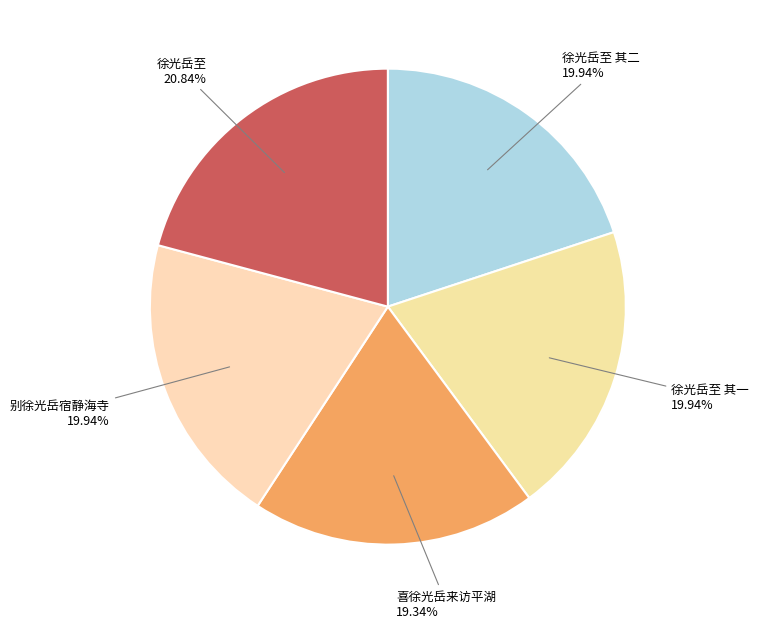

To the nearest percent, what portion does 喜徐光岳来访平湖 represent?

19%